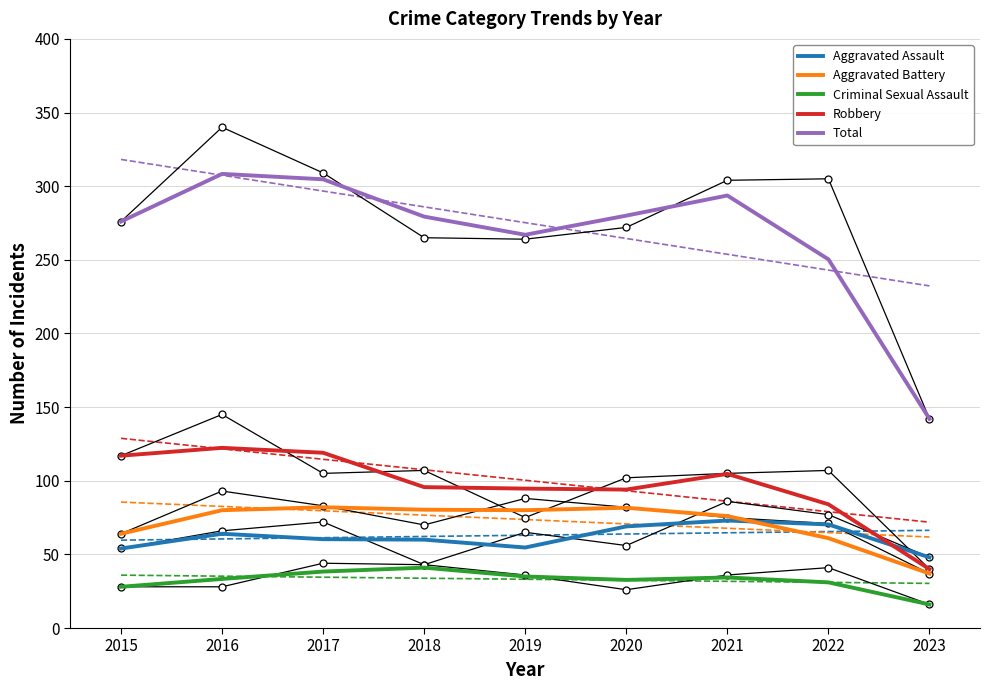

What value does the Aggravated Assault series have at 2022?

70.3